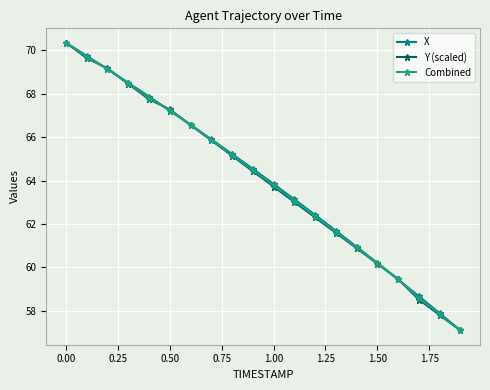

What is the sum of all Combined values?

1279.9